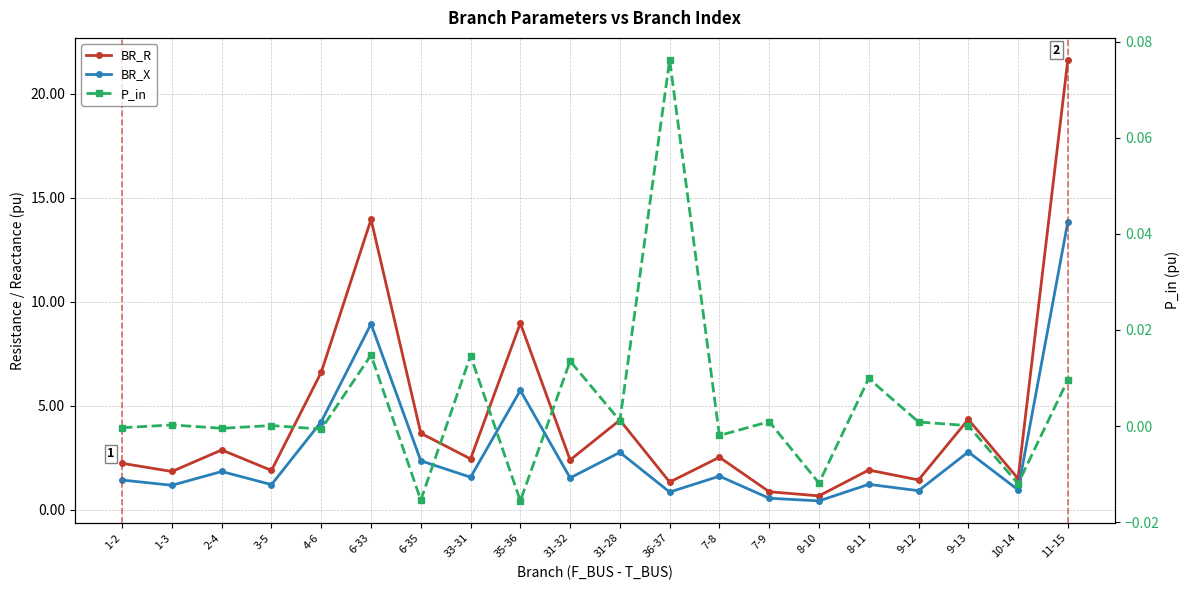

What is the difference between the highest and lowest values at 9-12?

1.4